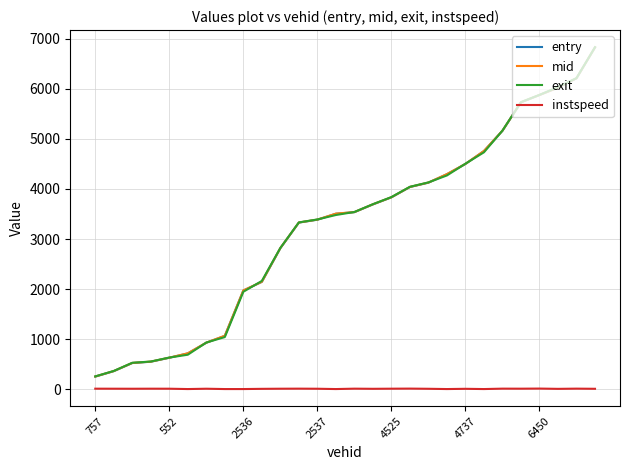

True or false: exit and instspeed intersect in this chart.

False